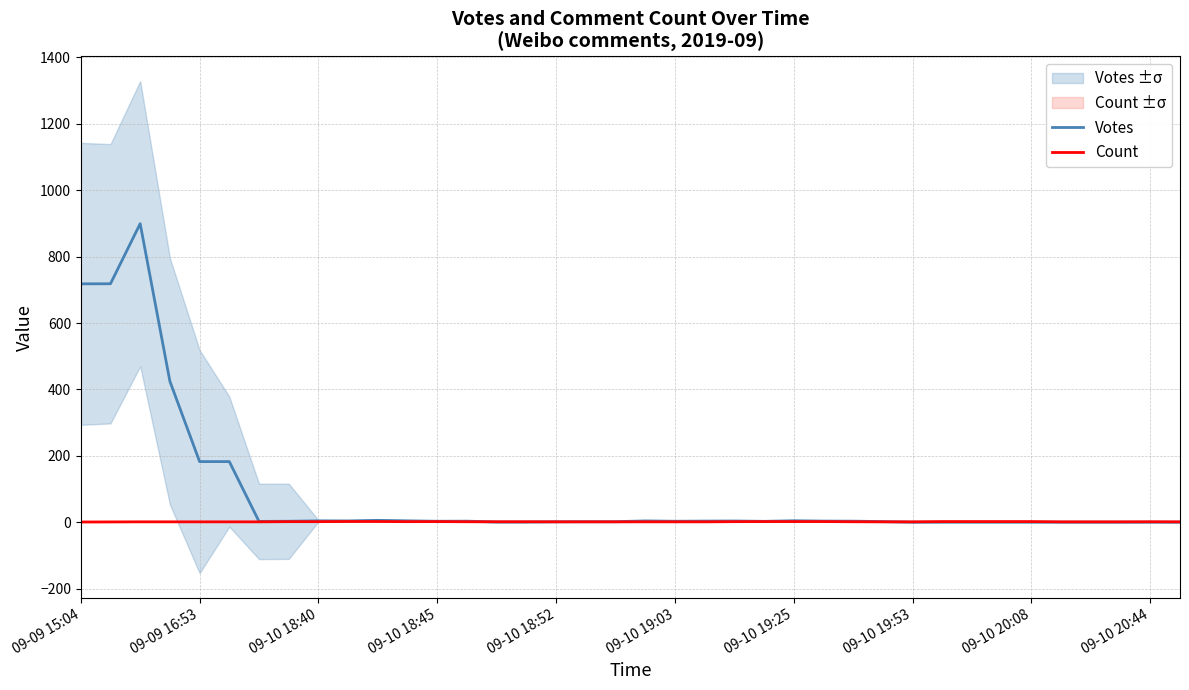

After their last crossing, which series has the higher values: Votes or Count?

Count